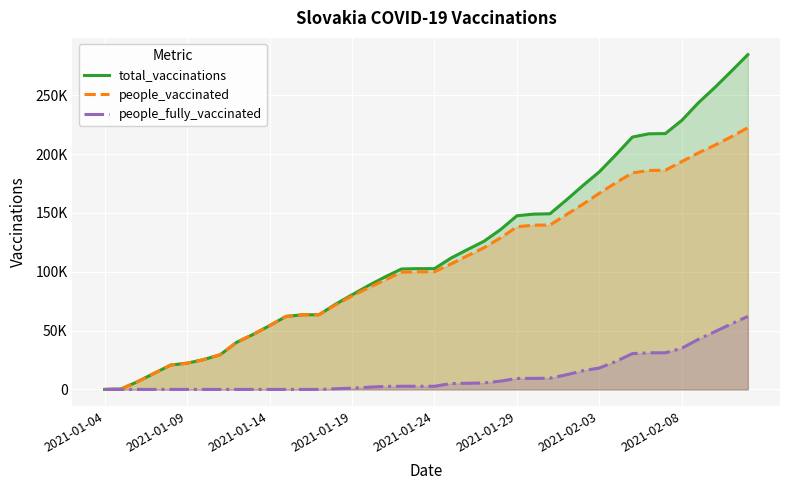

Is the value of total_vaccinations at 39 greater than the value of people_fully_vaccinated at 24?

Yes